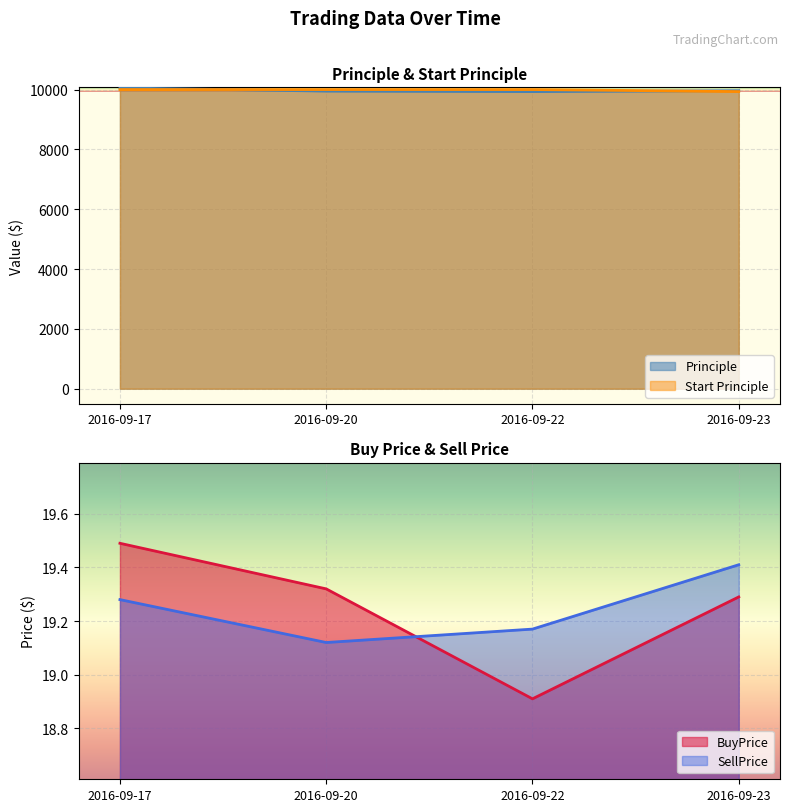

What is the value of the BuyPrice point at the 1st from the left?

19.5